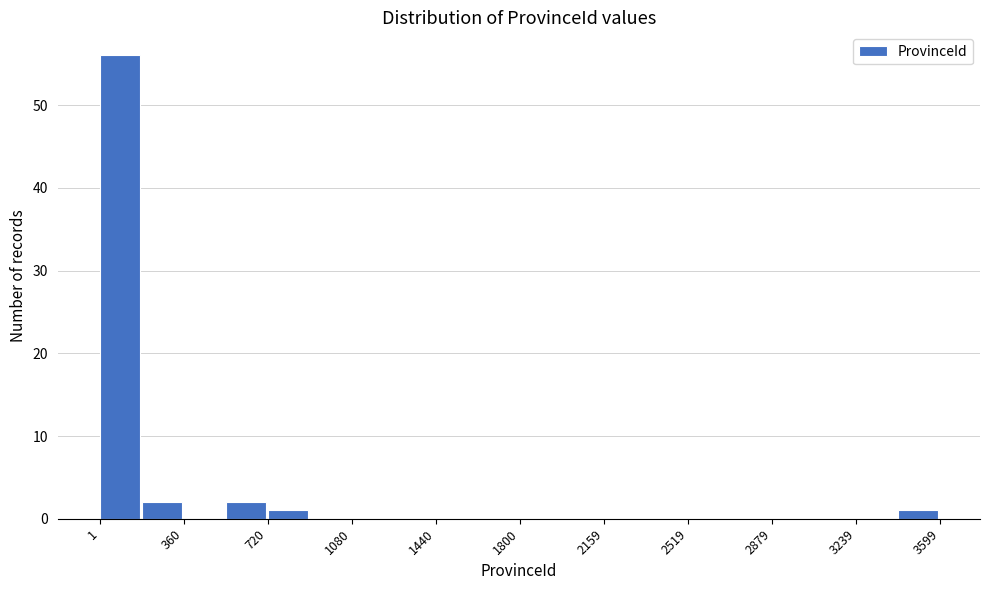

Around what value on the x-axis is the tallest bar? Give the approximate position of its centre, as read against the axis.

100